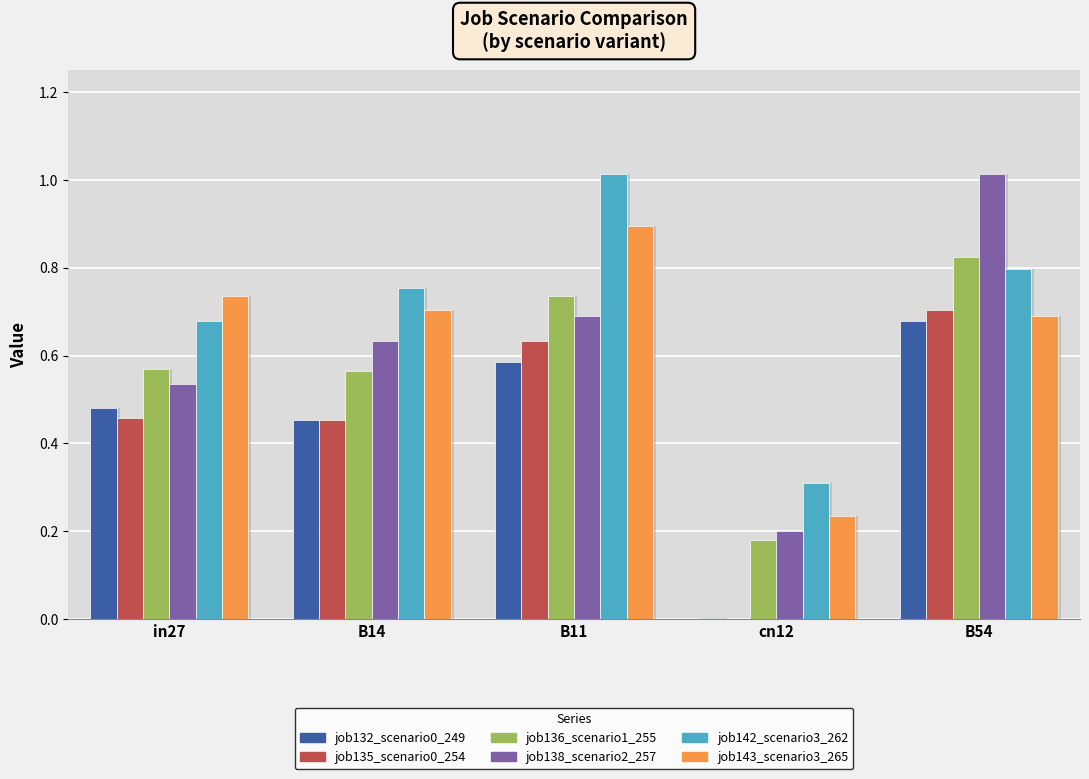

At how many categories does at least one series exceed 0?

5